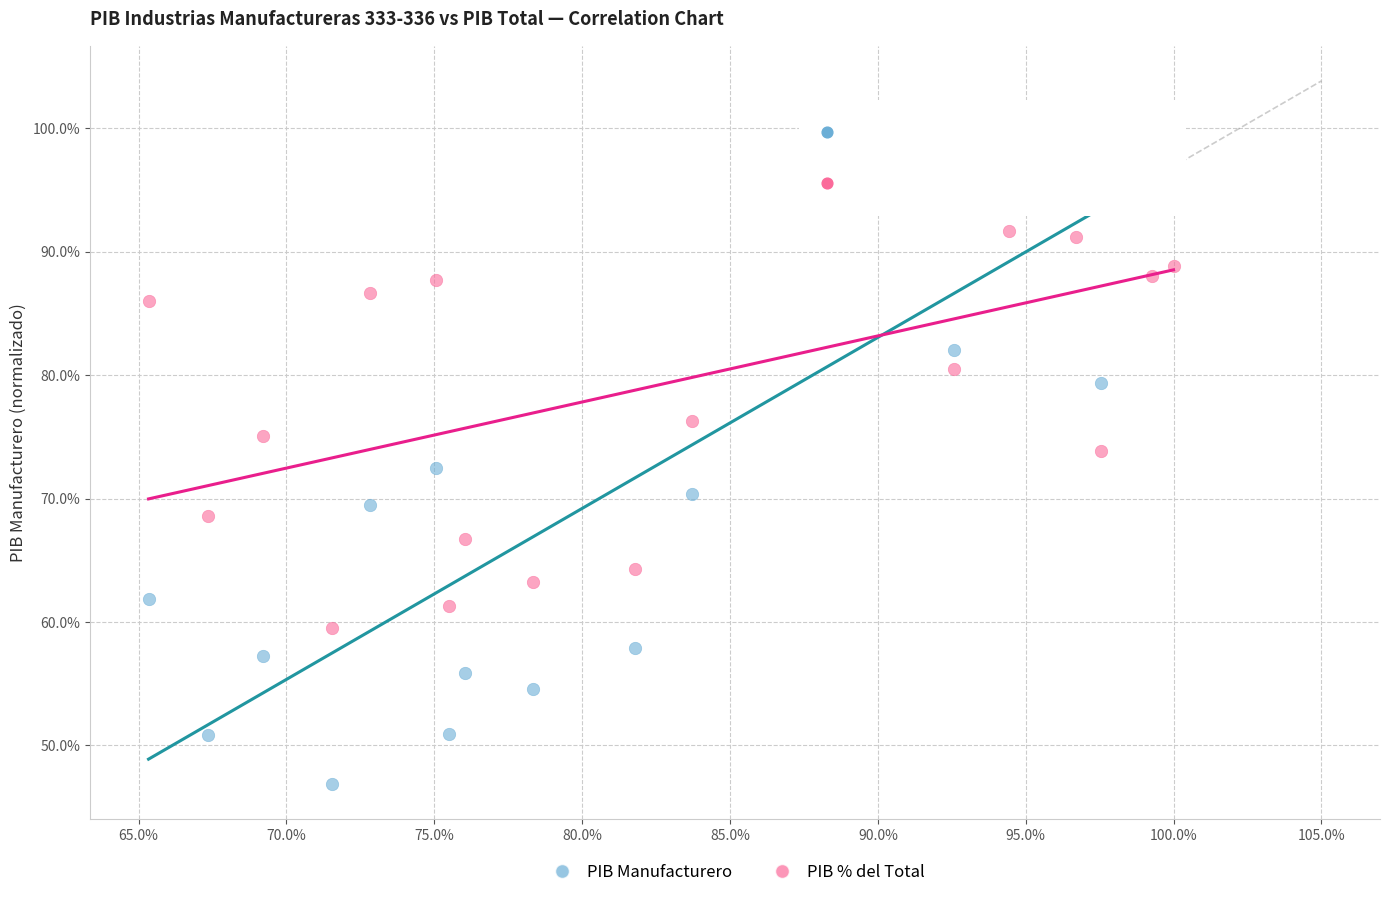

What are all the series names shown in the legend?

PIB Manufacturero, PIB % del Total